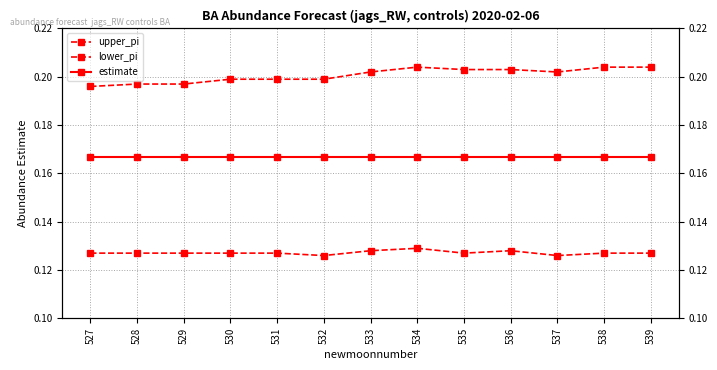

At which label is upper_pi closest to 0?

527